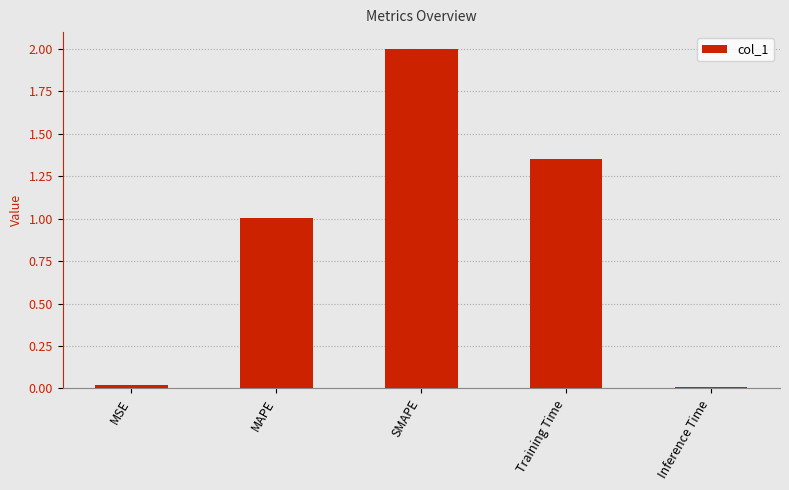

What position from the left is MSE?

1